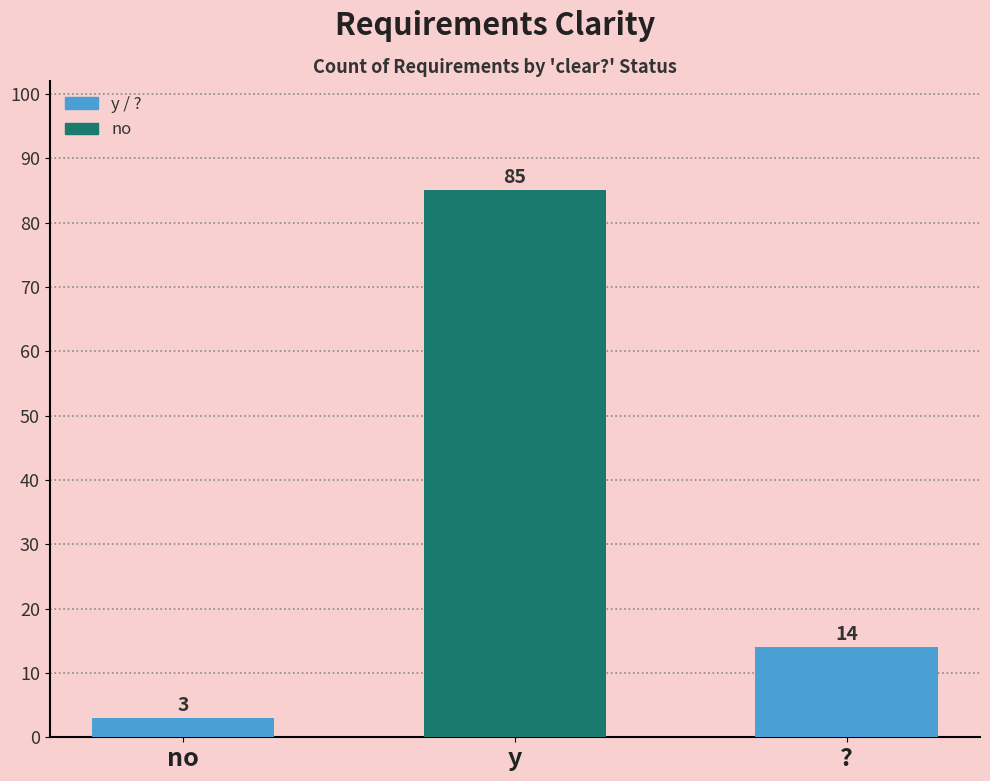

Rank the categories by value from highest to lowest.

y, ?, no